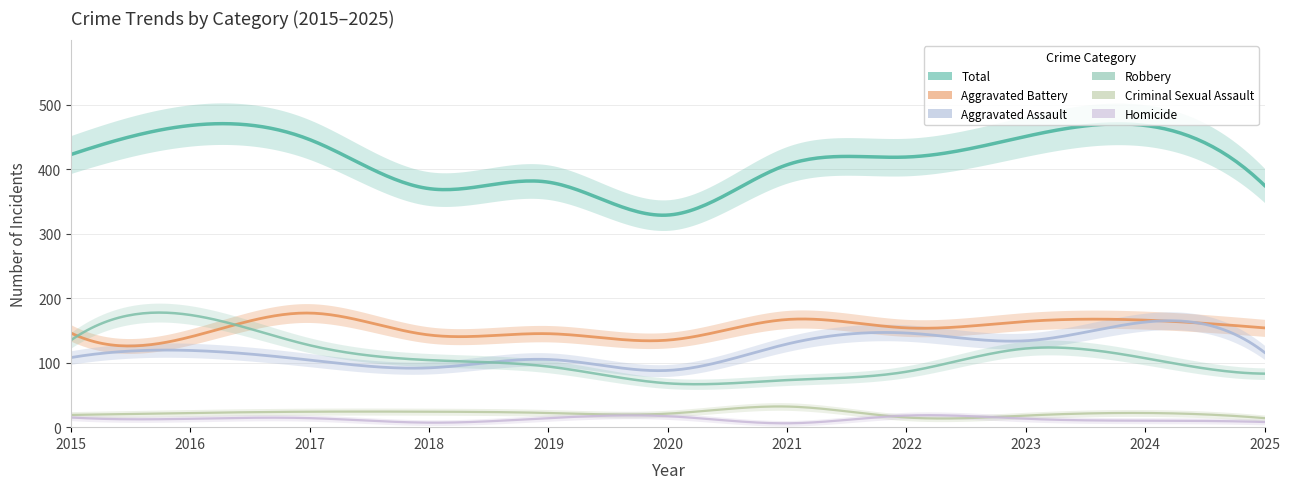

True or false: Aggravated Battery and Homicide intersect in this chart.

False